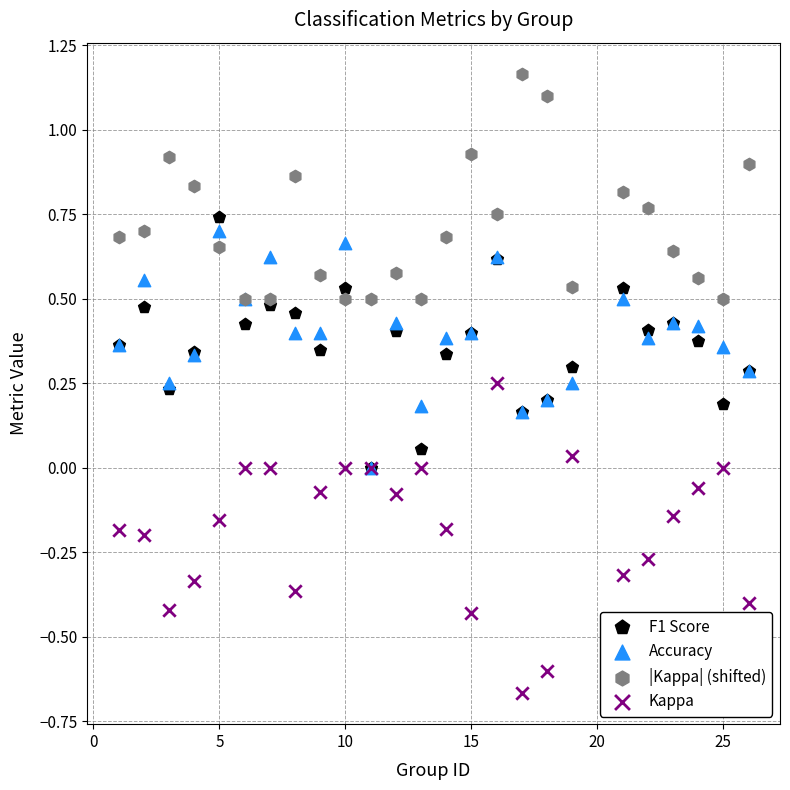

What are all the series names shown in the legend?

F1 Score, Accuracy, |Kappa| (shifted), Kappa